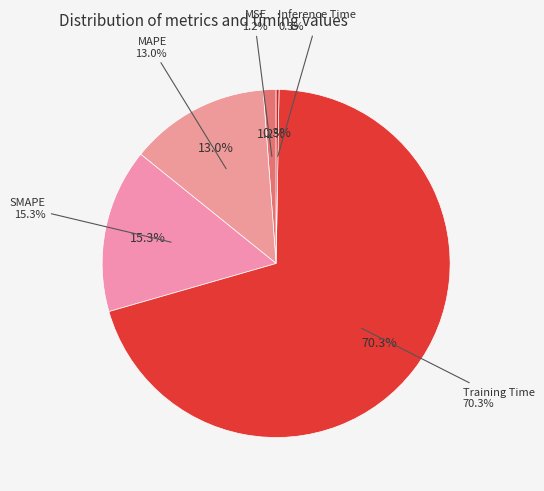

How much of the chart is everything except Training Time?

29.7%